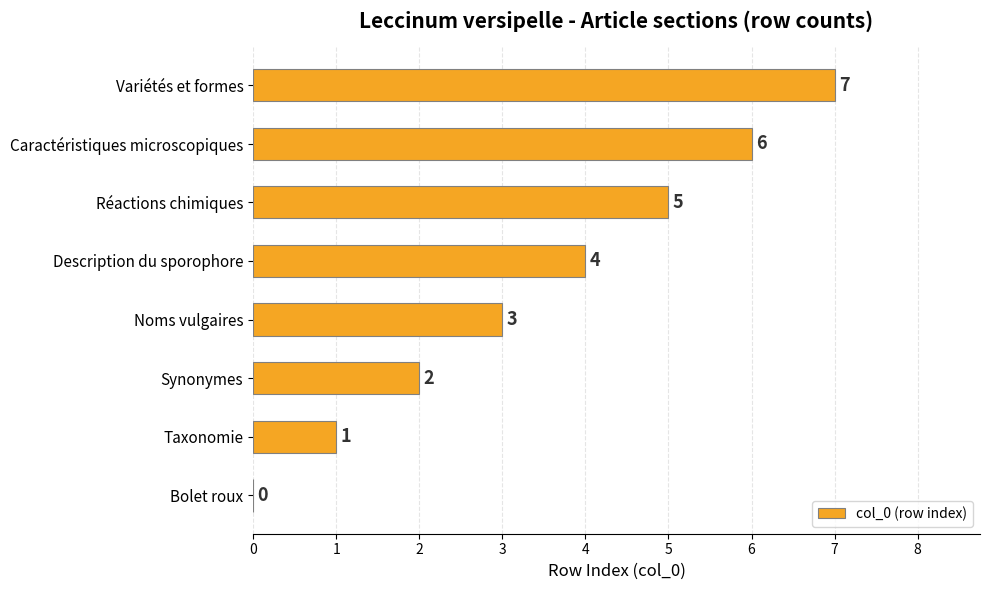

How many values are between 2 and 6?

5